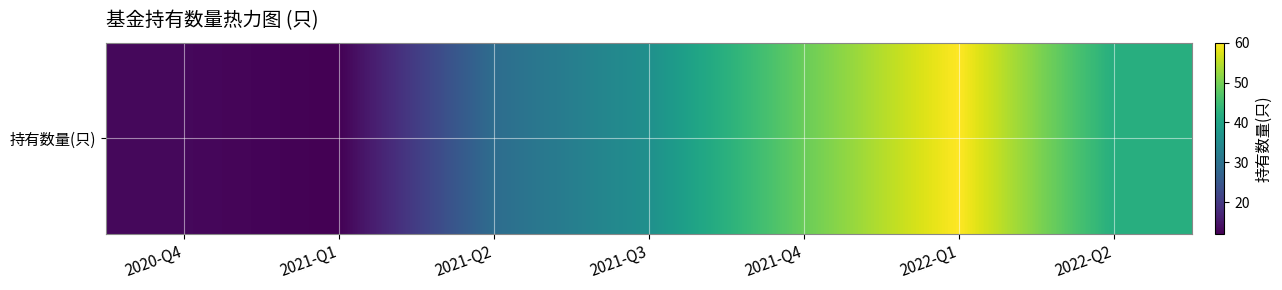

How many series are shown in this chart?

1